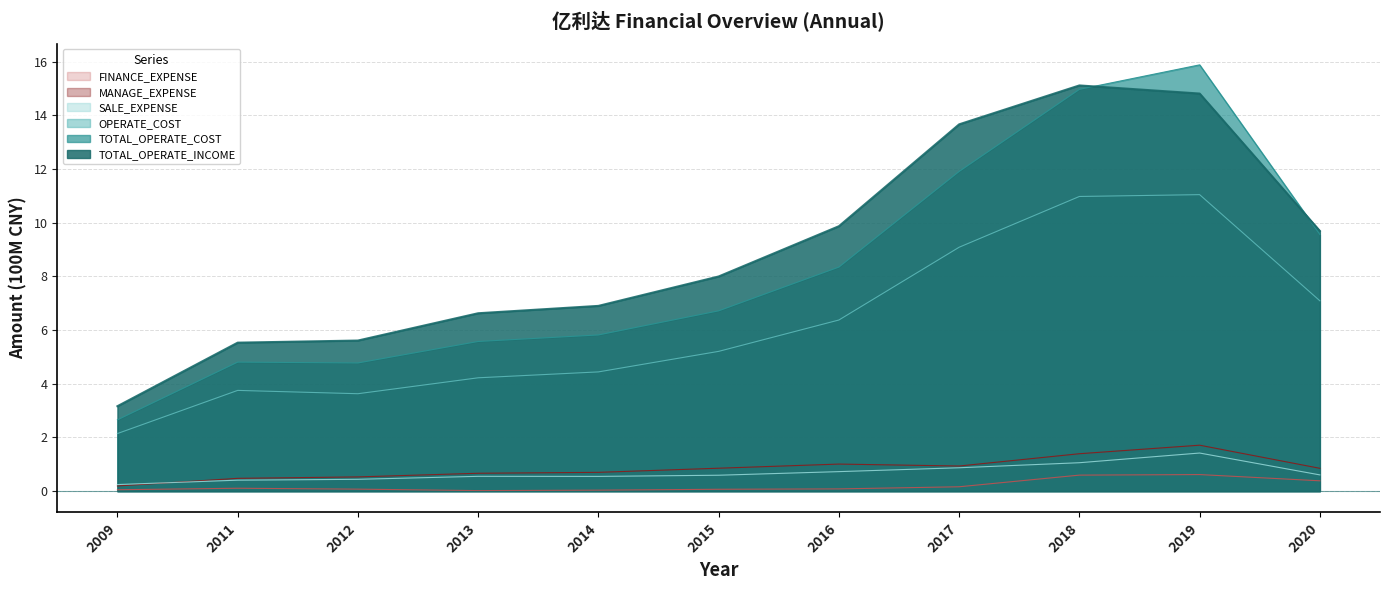

In MANAGE_EXPENSE, how many points are lower than both neighbors (excluding endpoints)?

1